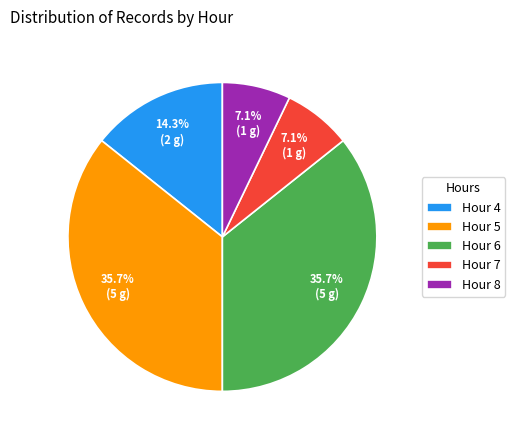

What is the ratio of the value at Hour 8 to the value at Hour 4?

0.5